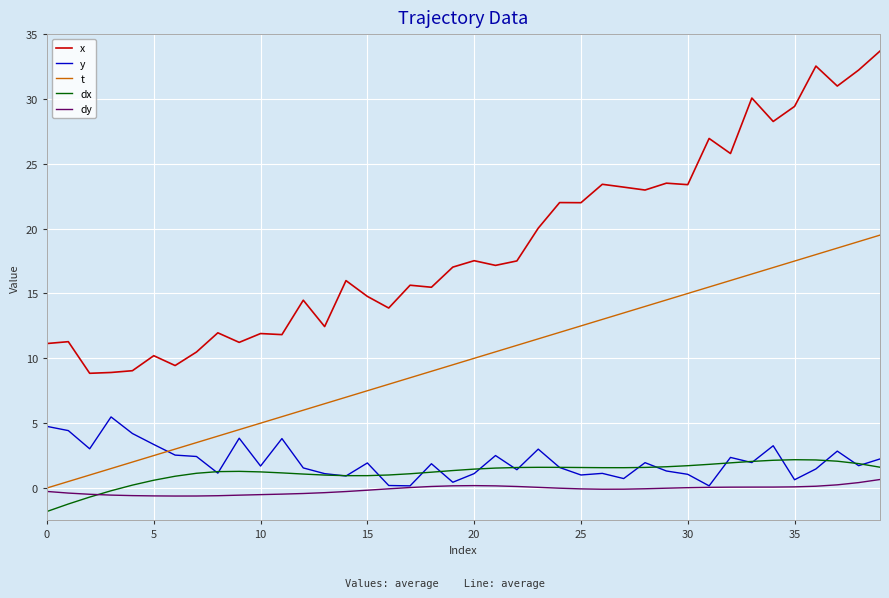

Which series has the widest spread of values?

x